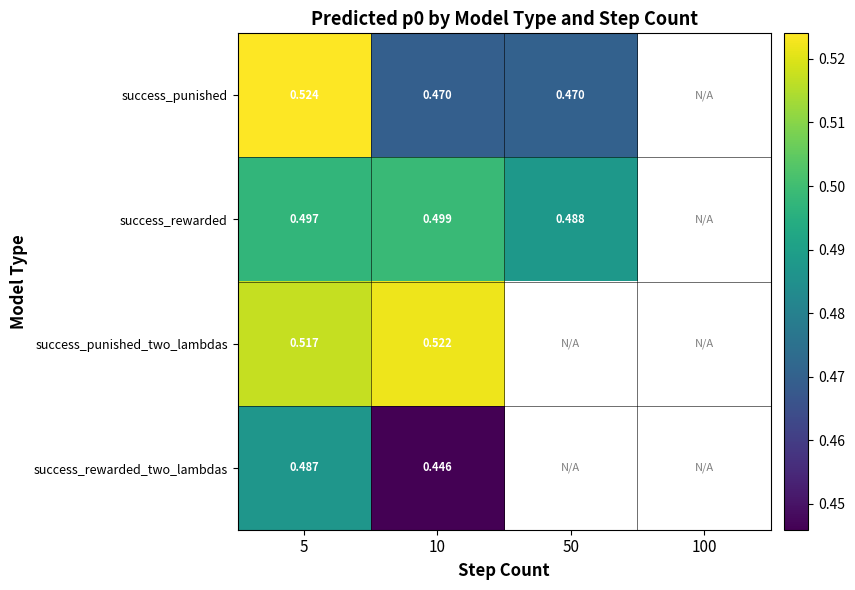

Rank the series at 10 from lowest to highest value.

success_rewarded_two_lambdas, success_punished, success_rewarded, success_punished_two_lambdas